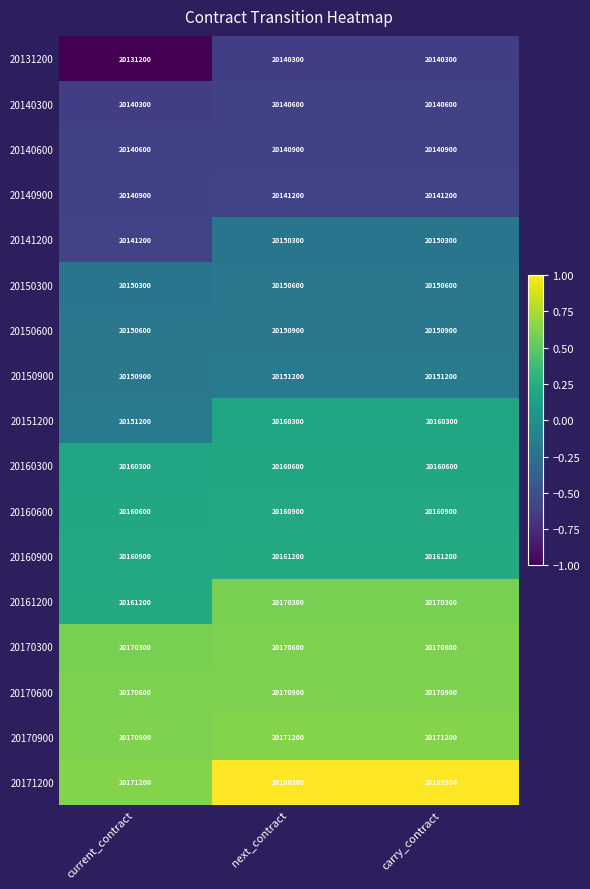

What is the greatest value displayed?

20180300